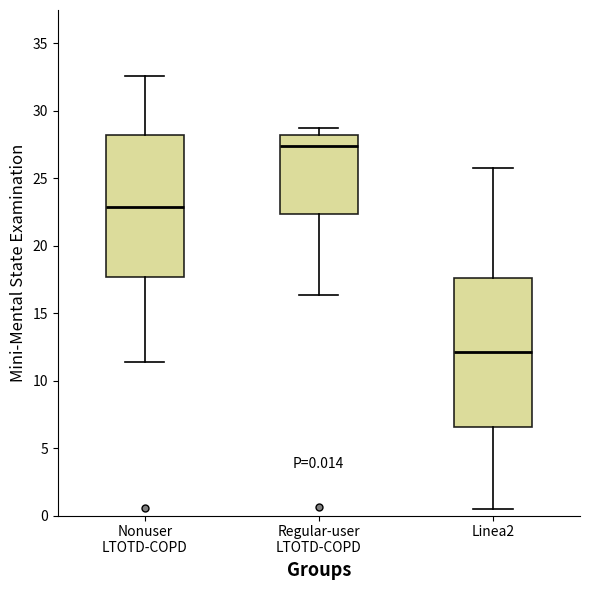

Which box's median line is the lowest?

Linea2